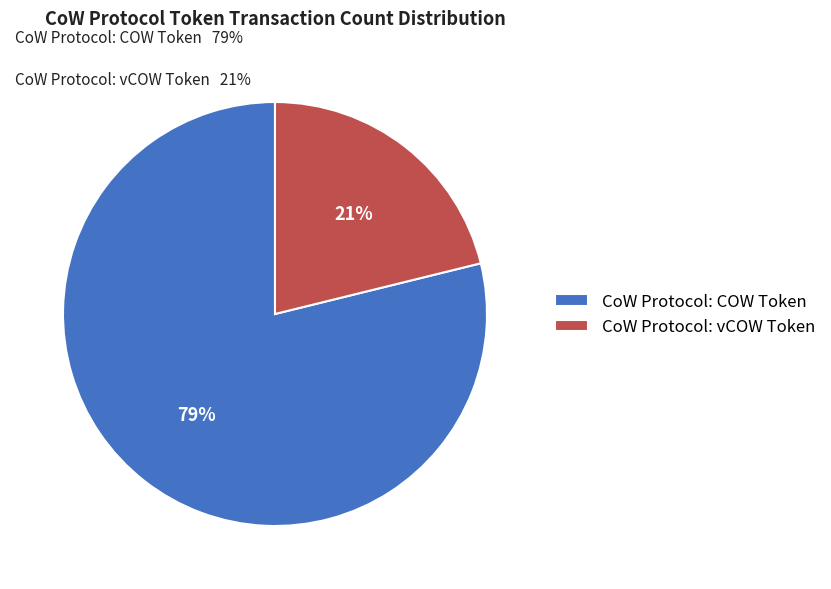

What is the largest slice in the pie chart?

CoW Protocol: COW Token